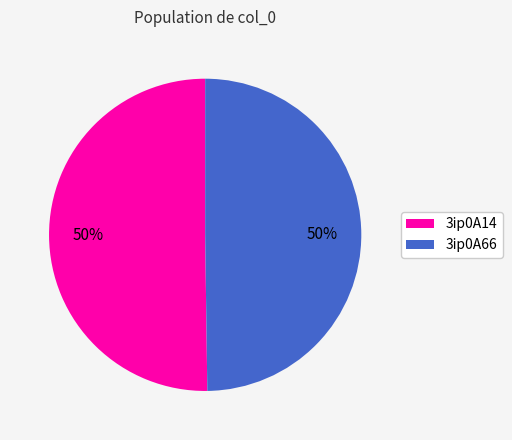

To the nearest percent, what is the combined percentage of 3ip0A66 and 3ip0A14?

100%